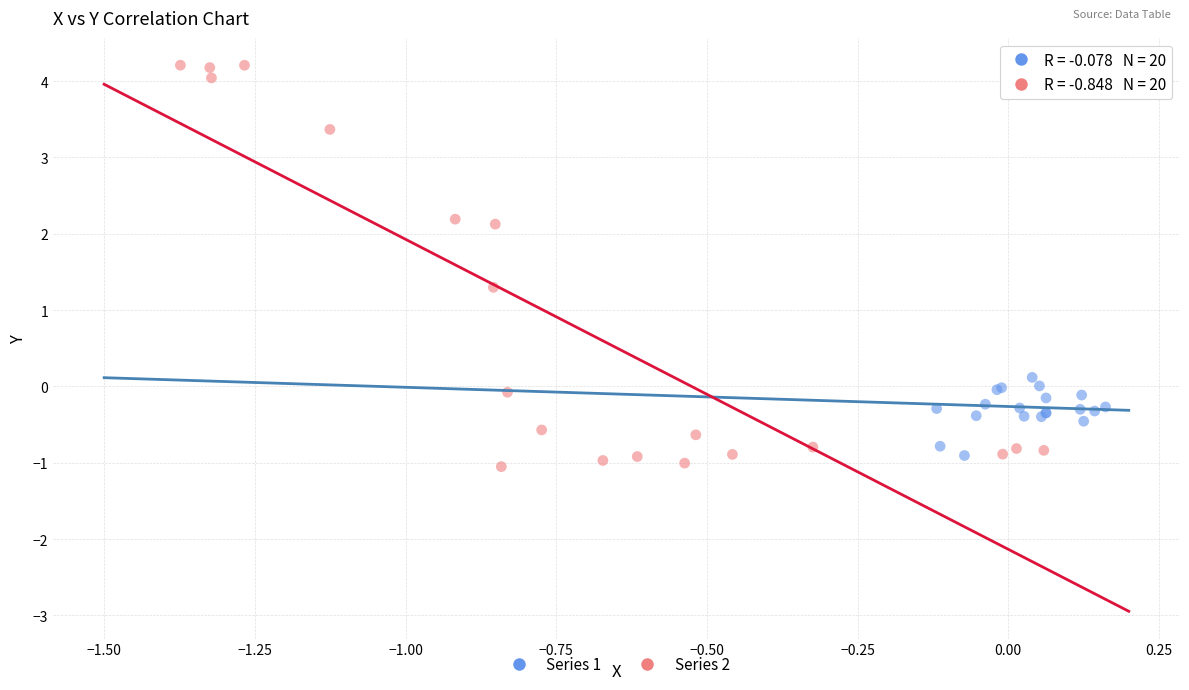

Which series has the largest Y range (max minus min)?

Series 2